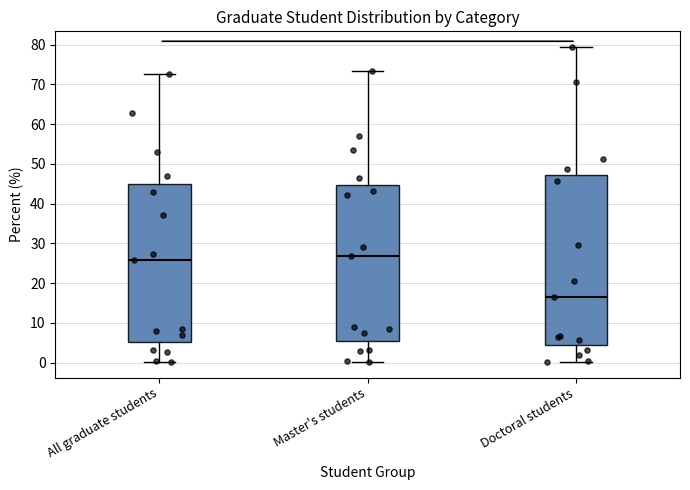

Reading left to right, read every box against the y-axis: the position of its median line, the range the box covers, and the ends of its whiskers. The values are not printed on the chart, so give them approximately, as read against the axis.

All graduate students: median 26, box 5 to 45, whiskers 0 to 73
Master's students: median 27, box 5 to 45, whiskers 0 to 73
Doctoral students: median 16, box 4 to 47, whiskers 0 to 79